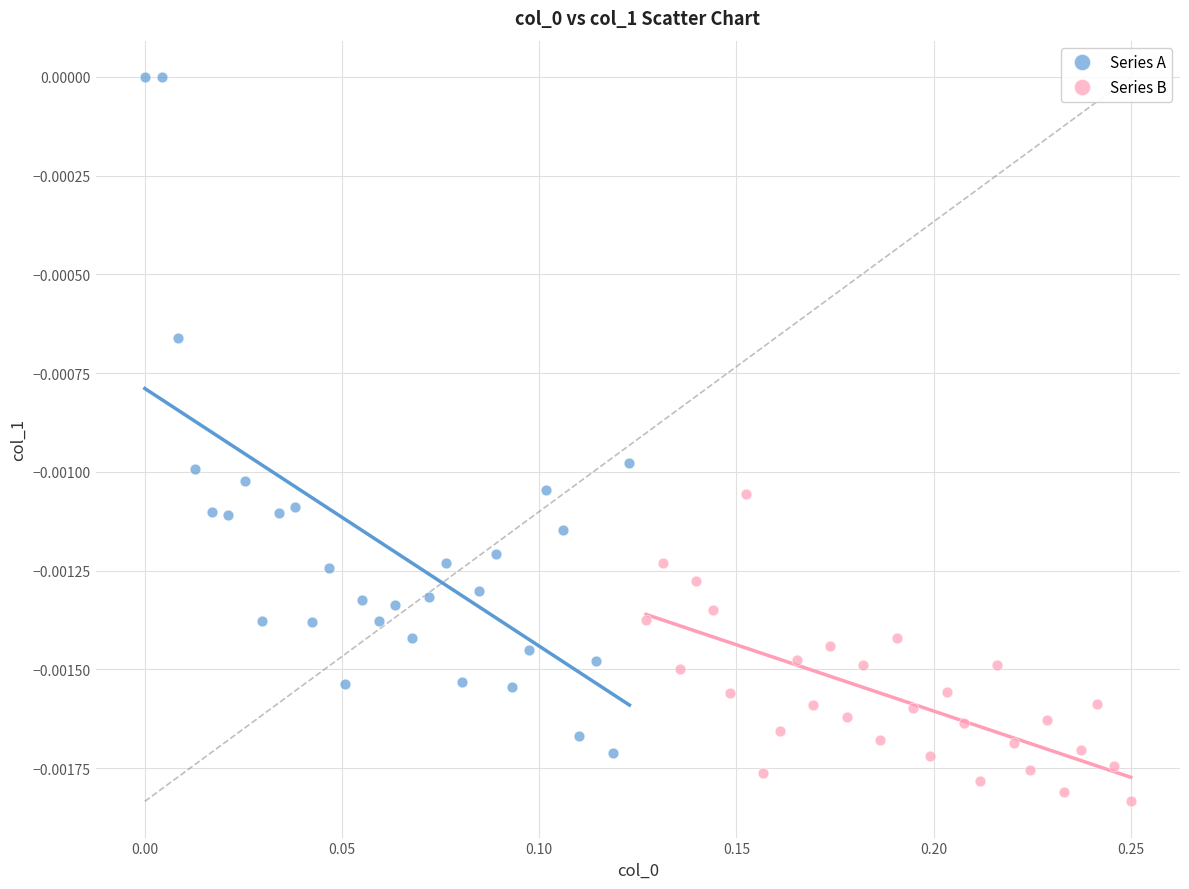

Which series has the largest Y range (max minus min)?

Series A